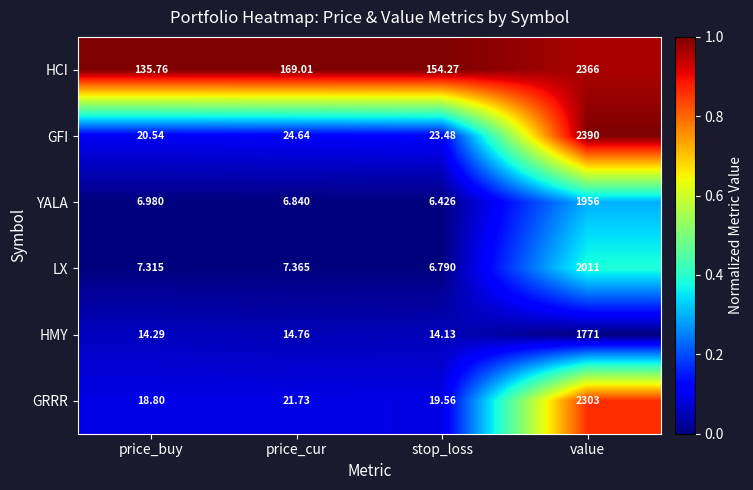

At which label does GFI reach its peak?

value